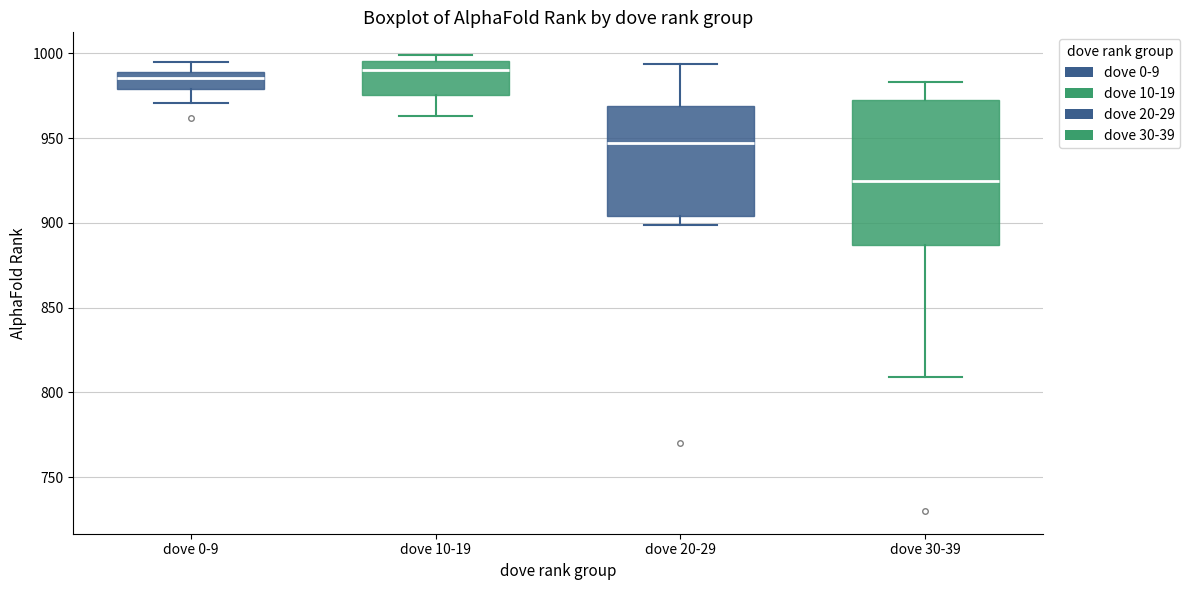

Reading left to right, transcribe this box plot: for each box, give where its median line is, the range the box spans, and where its two whiskers end, as read against the y-axis. The values are not printed on the chart, so give them approximately, as read against the axis.

dove 0-9: median 985, box 980 to 990, whiskers 970 to 995
dove 10-19: median 990, box 975 to 995, whiskers 965 to 1000
dove 20-29: median 945, box 905 to 970, whiskers 900 to 995
dove 30-39: median 925, box 885 to 975, whiskers 810 to 985